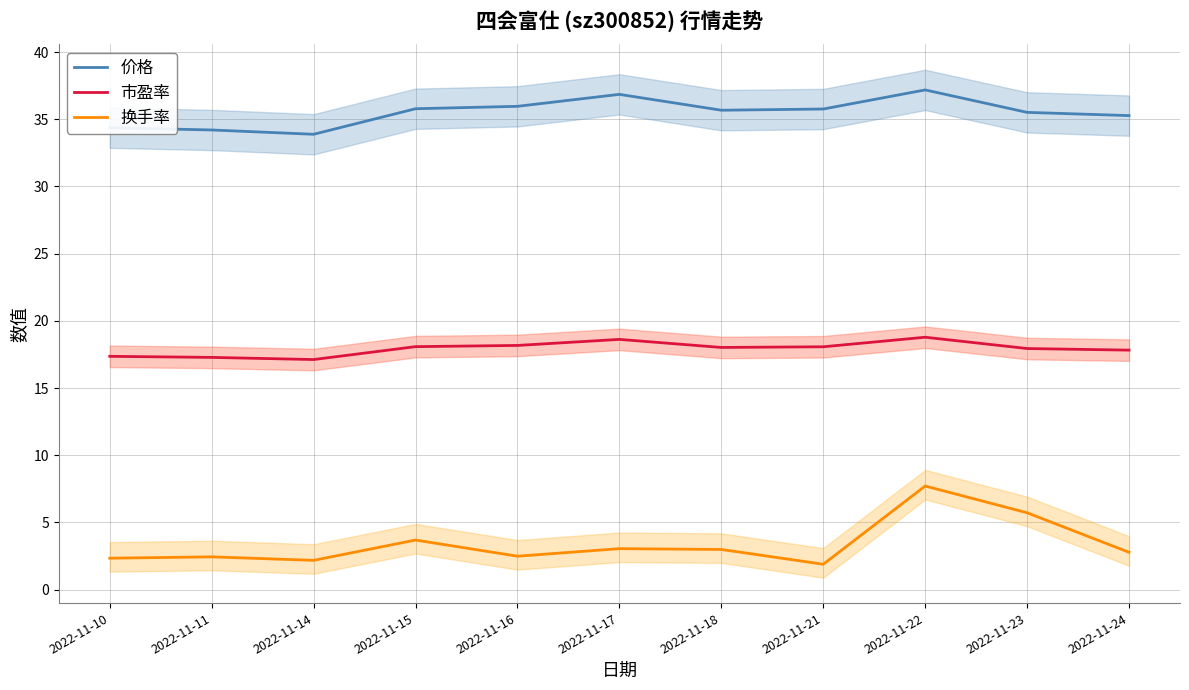

What are all the series names shown in the legend?

价格, 市盈率, 换手率